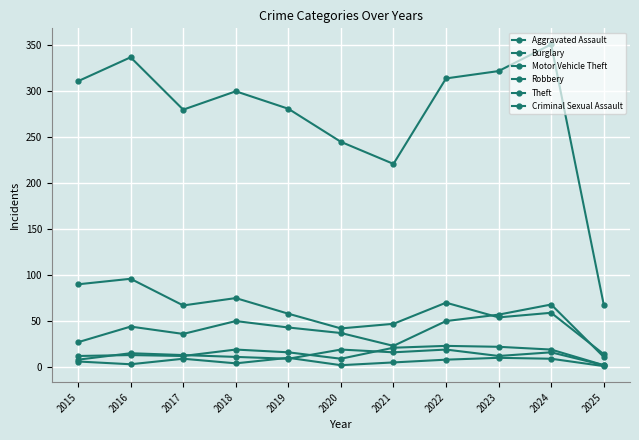

What is the value of the Theft point at the 5th from the left?

281